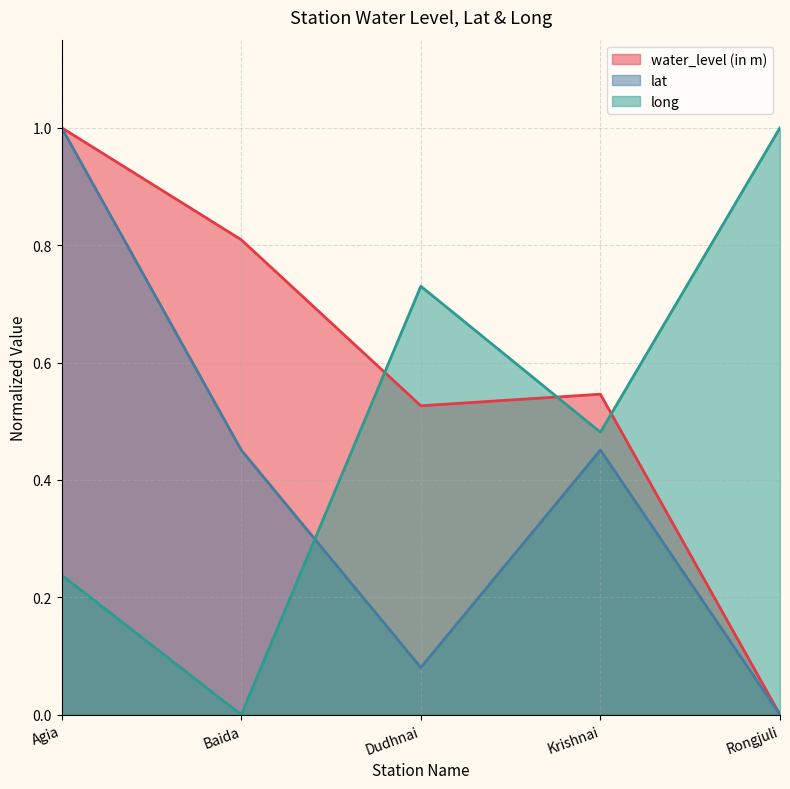

The value of water_level (in m) at Baida is 0.5. True or false?

False